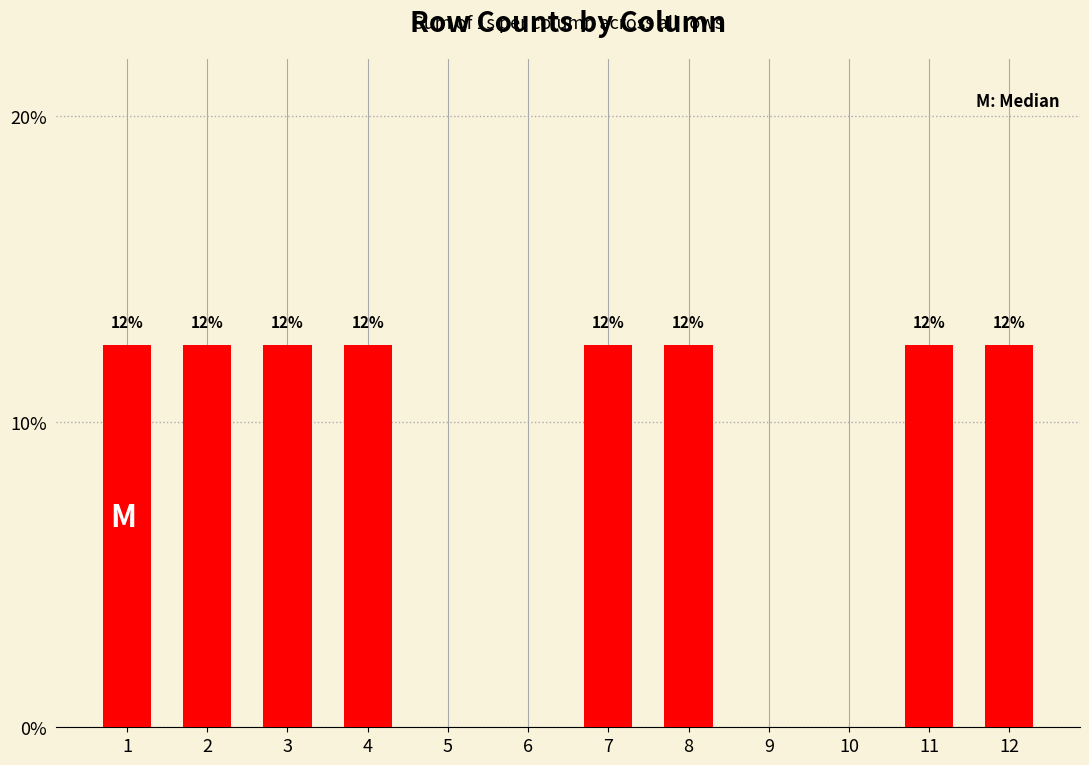

What is the average value?

0.1